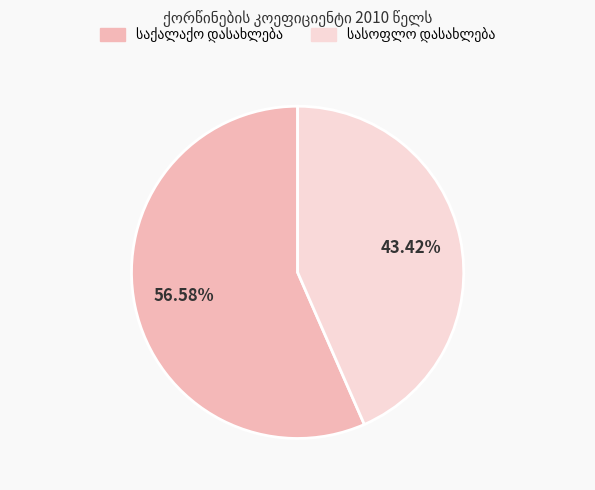

Is there any slice that represents more than half of the pie?

Yes